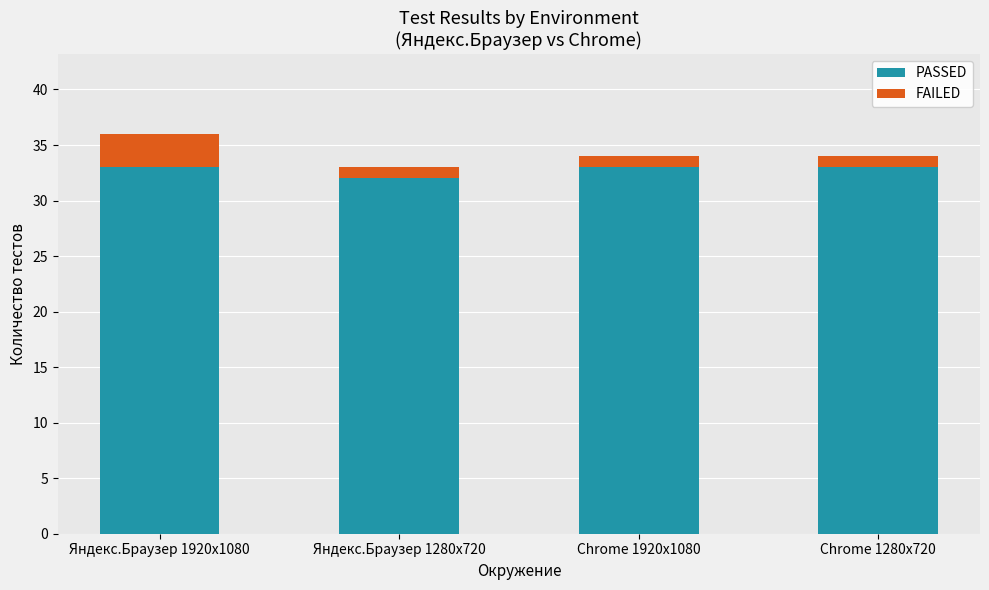

What is the average value of the PASSED series?

33